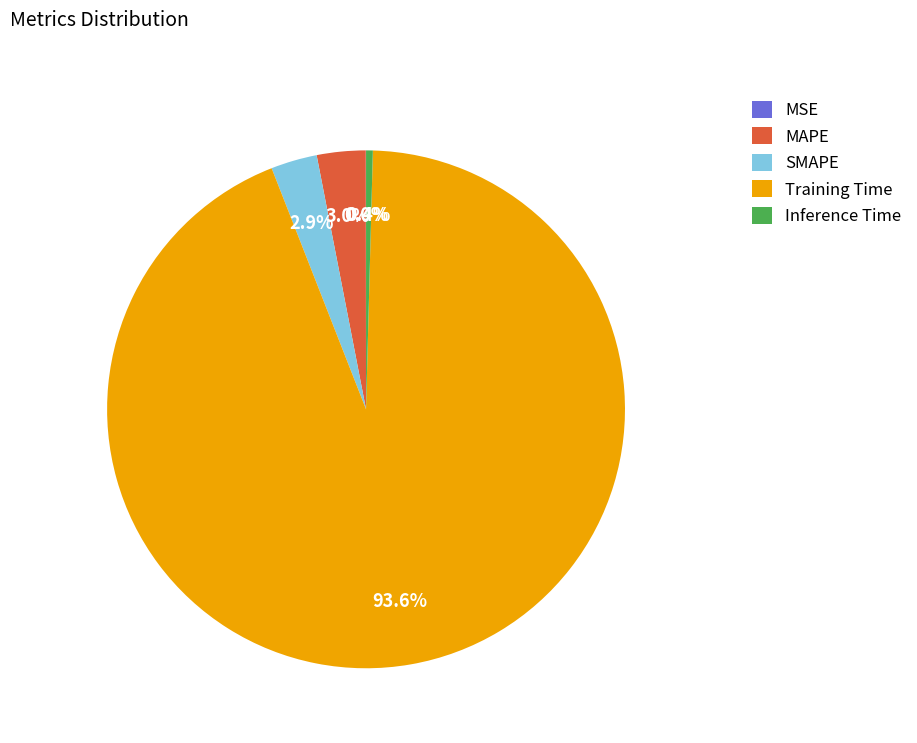

Which slice is the largest?

Training Time